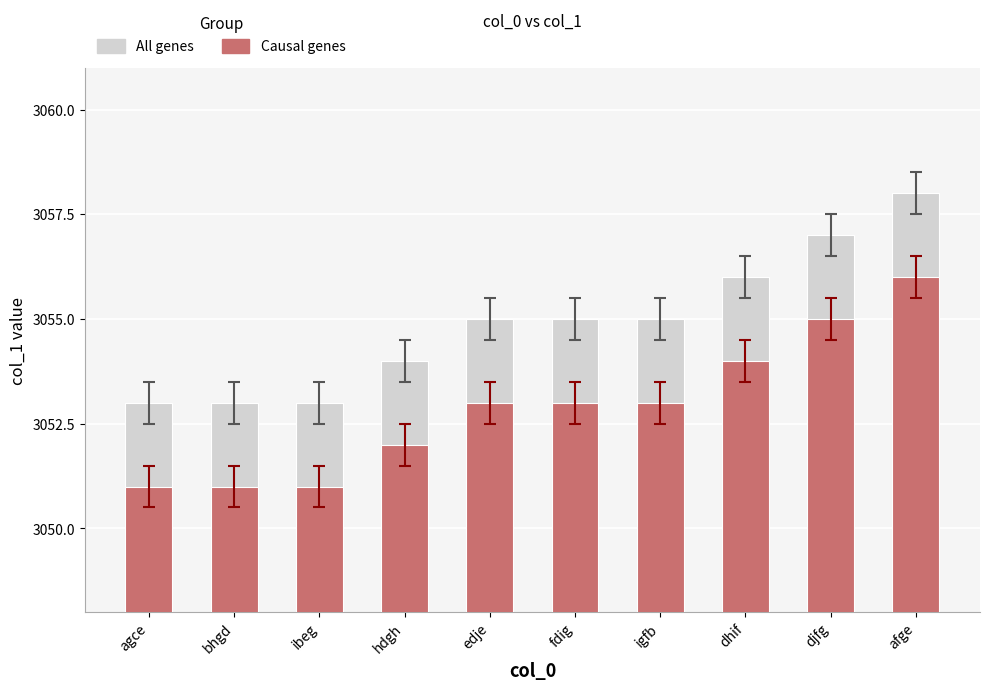

Is the value of All genes at fdig greater than the value of Causal genes at dhif?

Yes